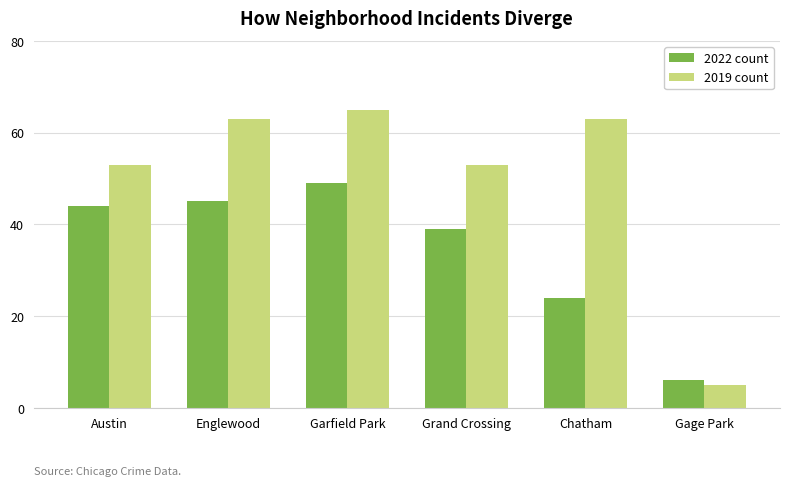

Is the value of 2019 count at Garfield Park greater than the value of 2022 count at Grand Crossing?

Yes